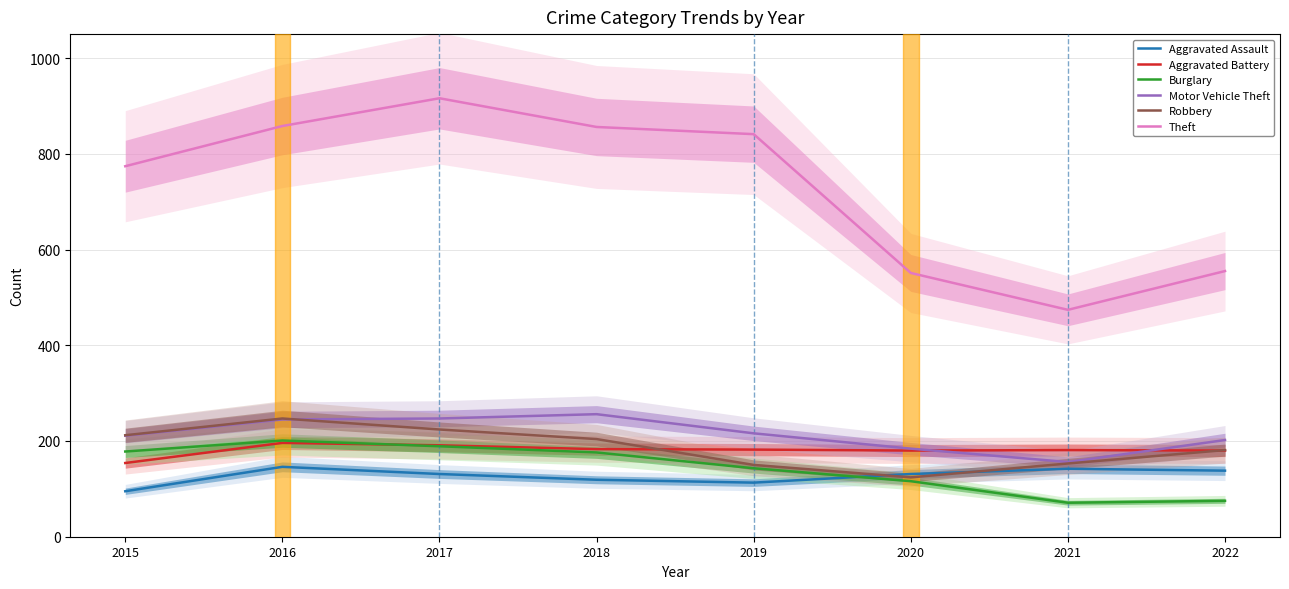

Which series has the widest spread of values?

Theft